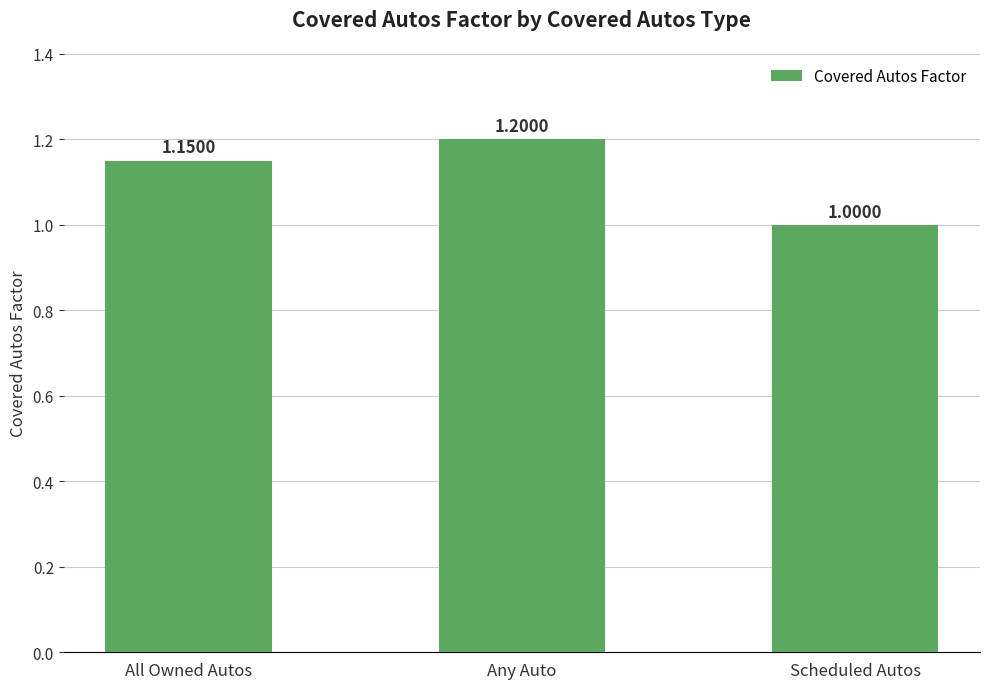

Rank the categories by value from lowest to highest.

Scheduled Autos, All Owned Autos, Any Auto